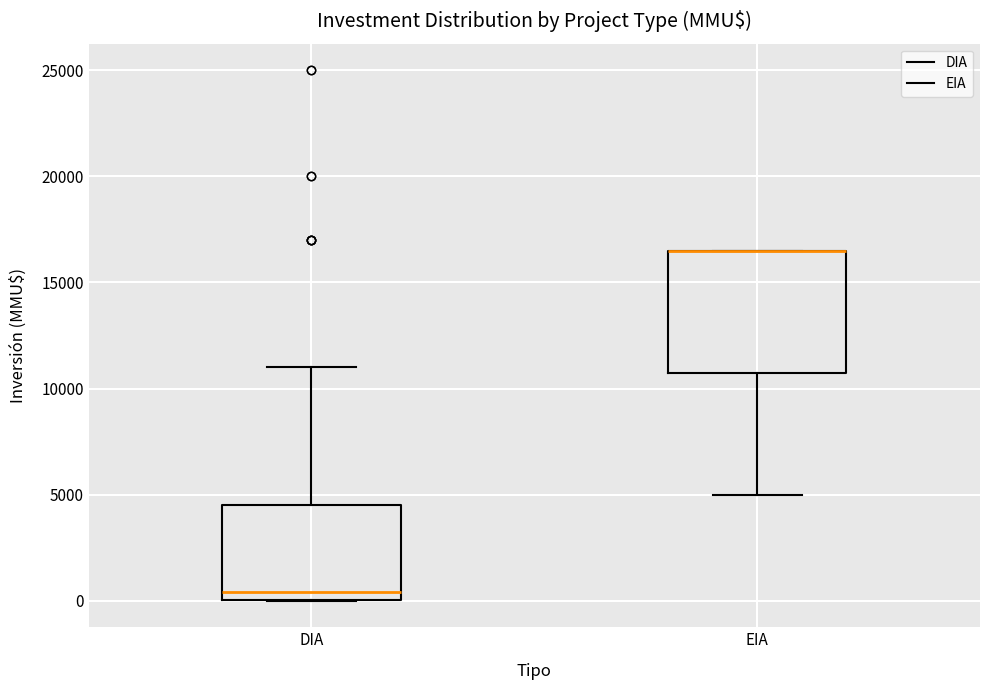

Reading left to right, transcribe this box plot: for each box, give where its median line is, the range the box spans, and where its two whiskers end, as read against the y-axis. The values are not printed on the chart, so give them approximately, as read against the axis.

DIA: median 500, box 0 to 4500, whiskers 0 to 11000
EIA: median 16500 (drawn on the box's upper edge), box 11000 to 16500, whiskers 5000 to 16500